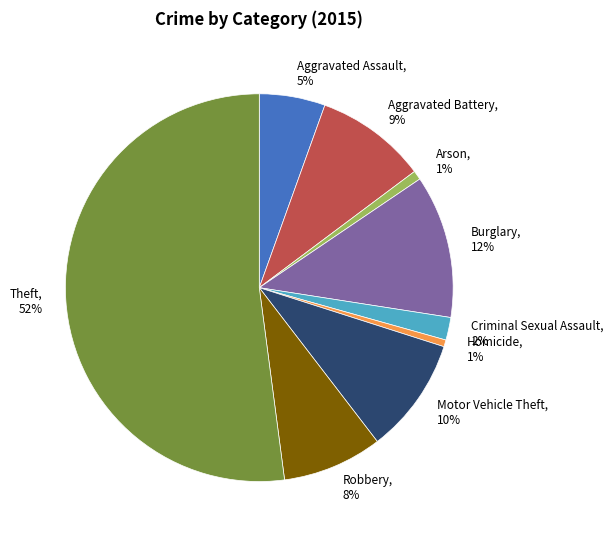

Does Motor Vehicle Theft represent more than half of the total?

No